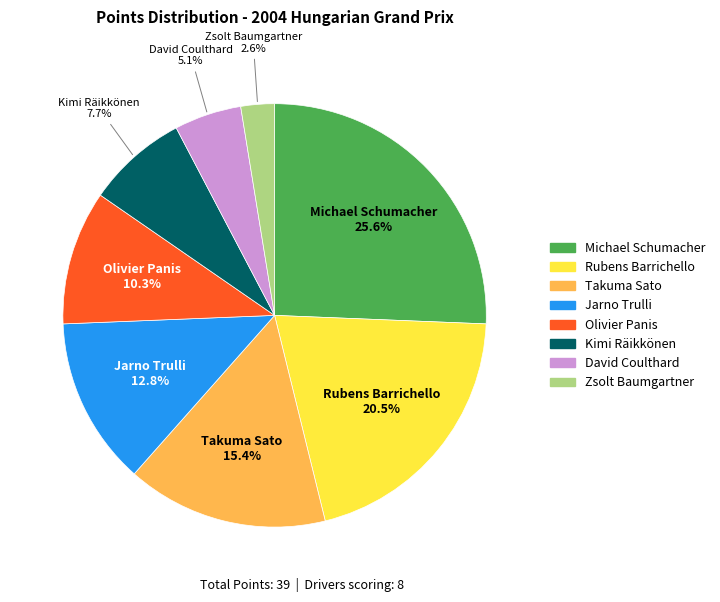

Which category has the smallest portion of the pie?

Zsolt Baumgartner